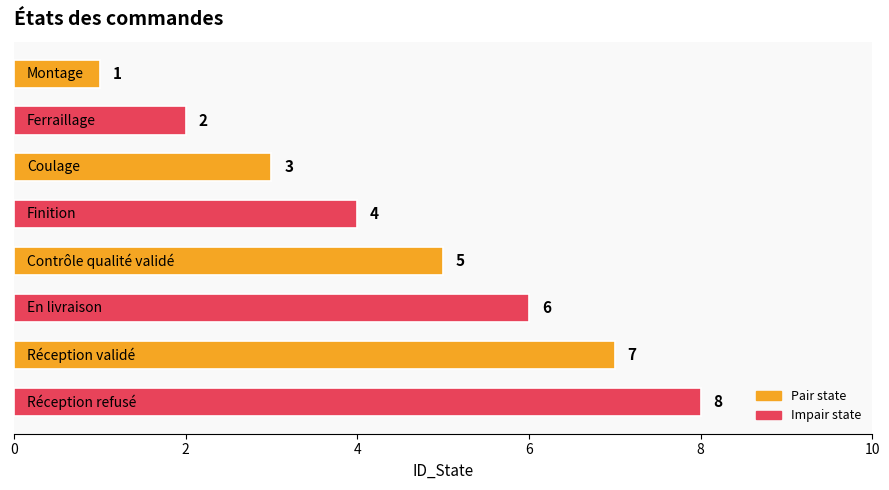

What is the maximum value shown in the chart?

8